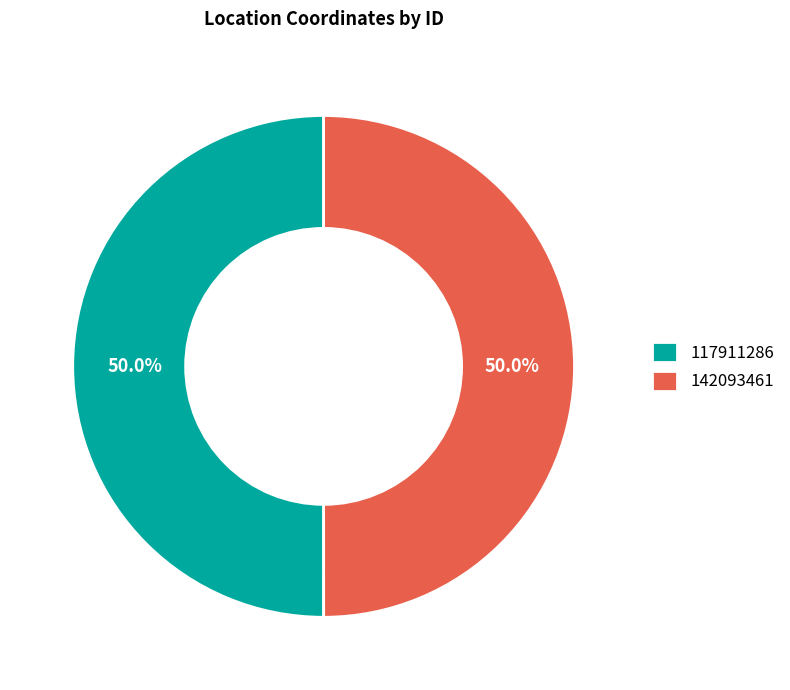

Do 142093461 and 117911286 together represent more than half of the pie?

Yes